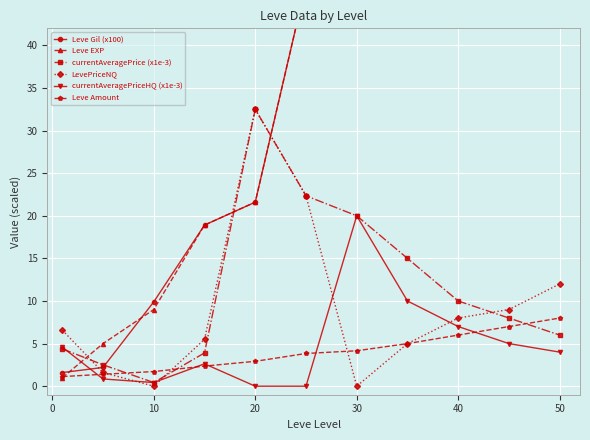

At which category does LevePriceNQ reach its first local valley?

10